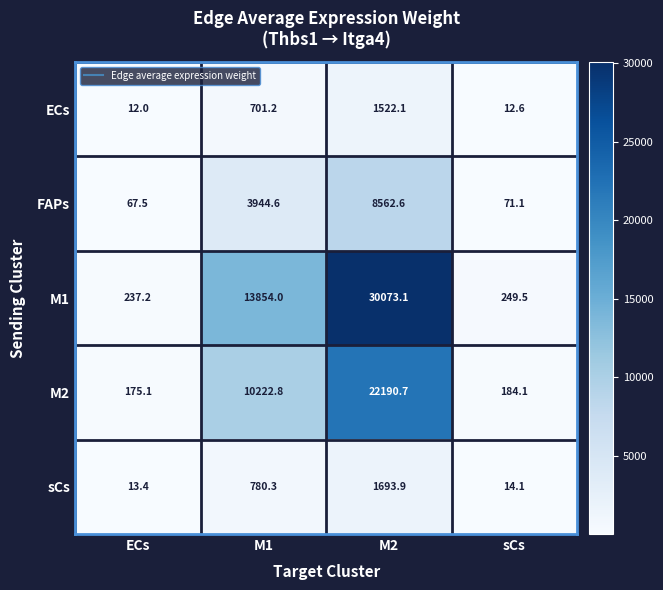

Reading right to left, what are all the values shown in this chart?

ECs: 12.6	1522.1	701.2	12.0
FAPs: 71.1	8562.6	3944.6	67.5
M1: 249.5	30073.1	13854.0	237.2
M2: 184.1	22190.7	10222.8	175.1
sCs: 14.1	1693.9	780.3	13.4